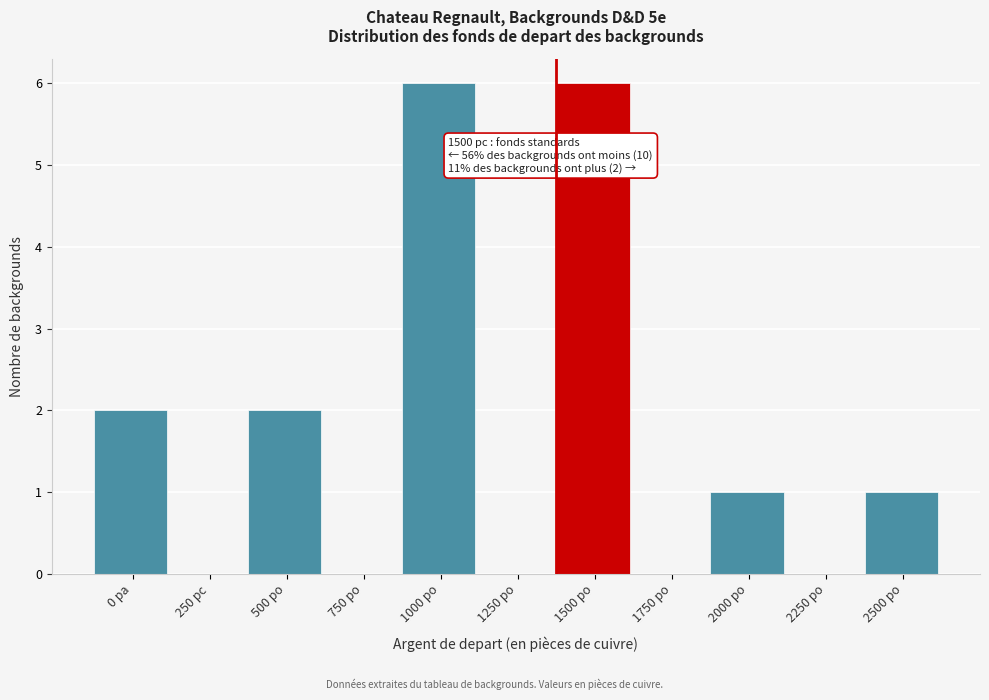

Reading left to right, what are all the values shown in this chart?

0 pa=2	250 pc=0	500 po=2	750 po=0	1000 po=6	1250 po=0	1500 po=6	1750 po=0	2000 po=1	2250 po=0	2500 po=1